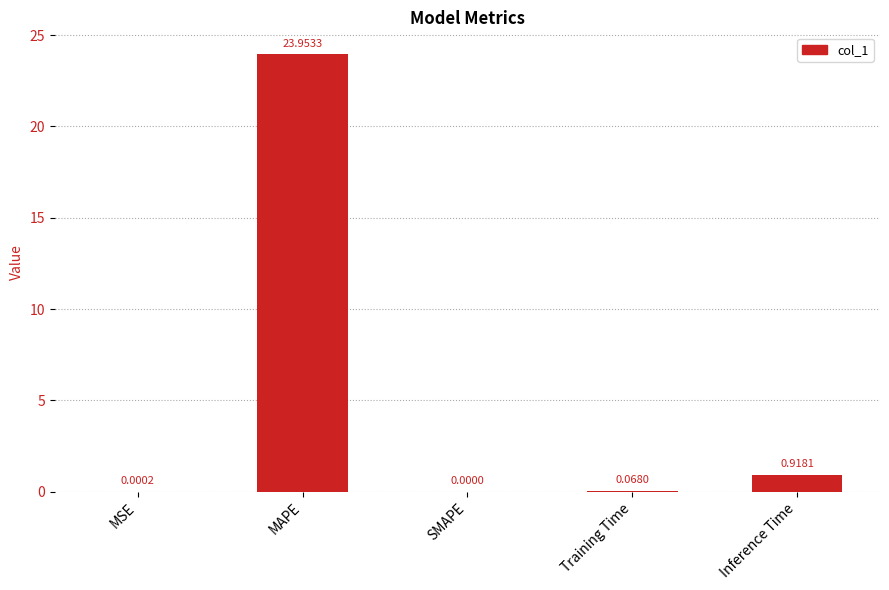

Where is the data nearest to the value 11?

Inference Time